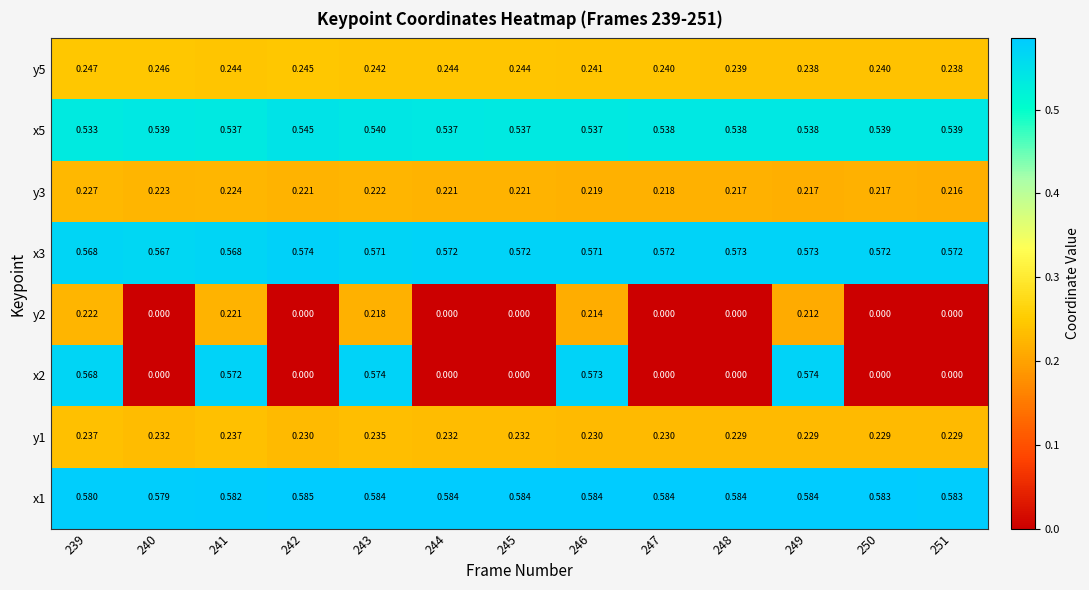

Is the value of x1 at 251 greater than the value of x3 at 250?

Yes